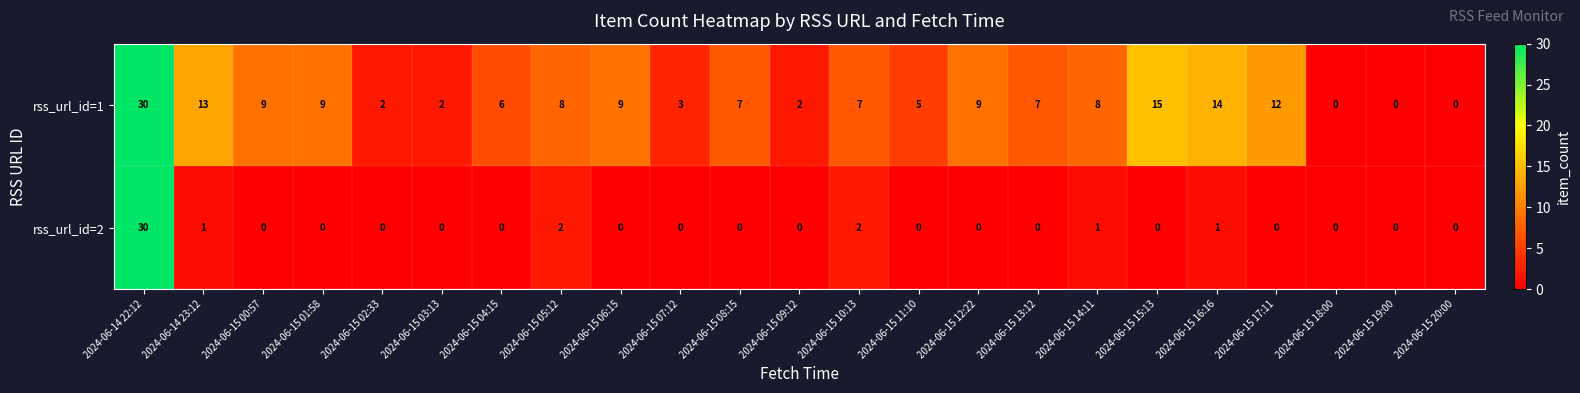

Rank the series at 2024-06-15 15:13 from lowest to highest value.

rss_url_id=2, rss_url_id=1